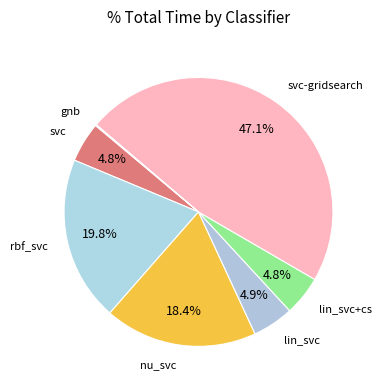

Is the sum of rbf_svc and lin_svc+cs greater than half?

No